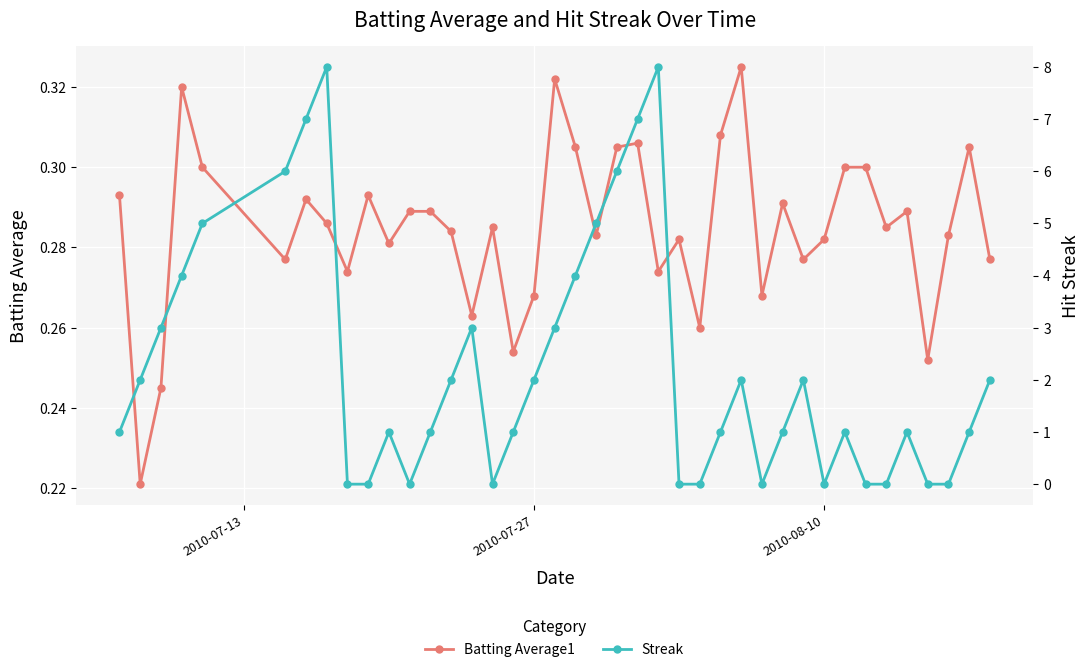

Count the Batting Average1 values in the range 0 to 1.

40